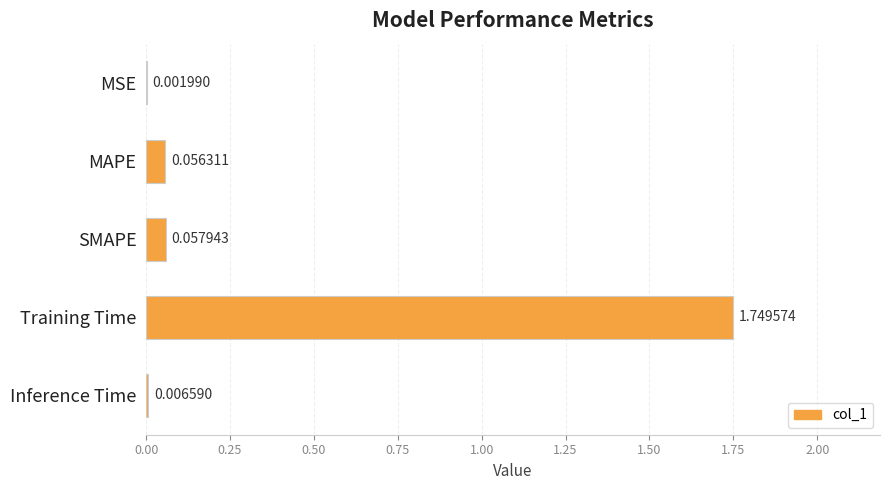

How many categories are shown in the chart?

5